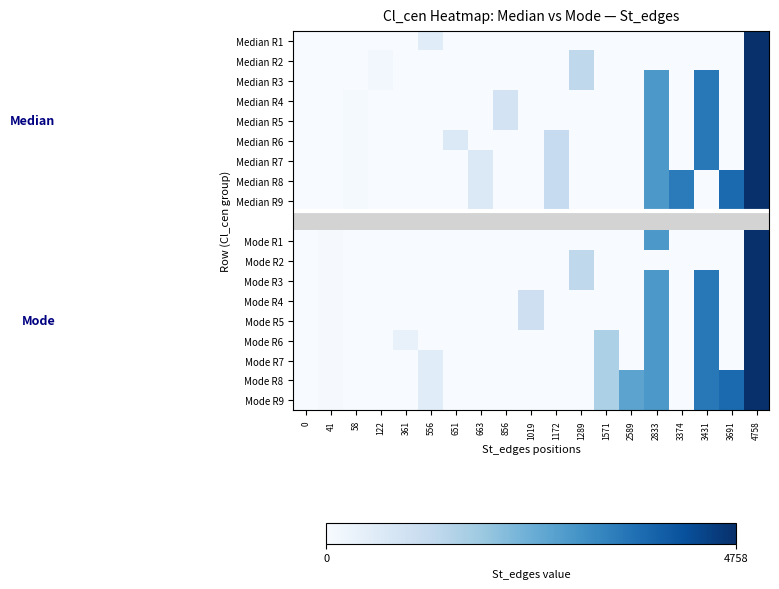

Which category has the highest value in the Median R2 series?

4758